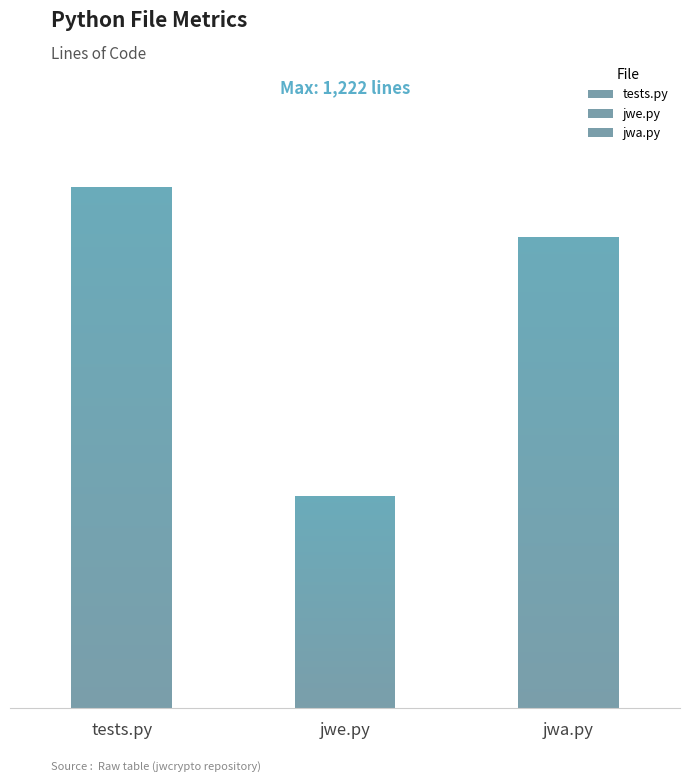

Reading right to left, transcribe all the data shown in this chart.

1104	498	1222